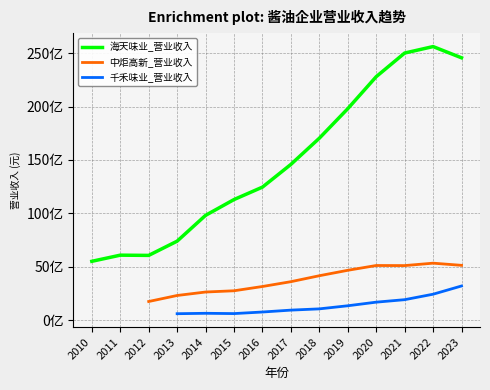

Where does the 中炬高新_营业收入 series first go above 3157988862?

2016